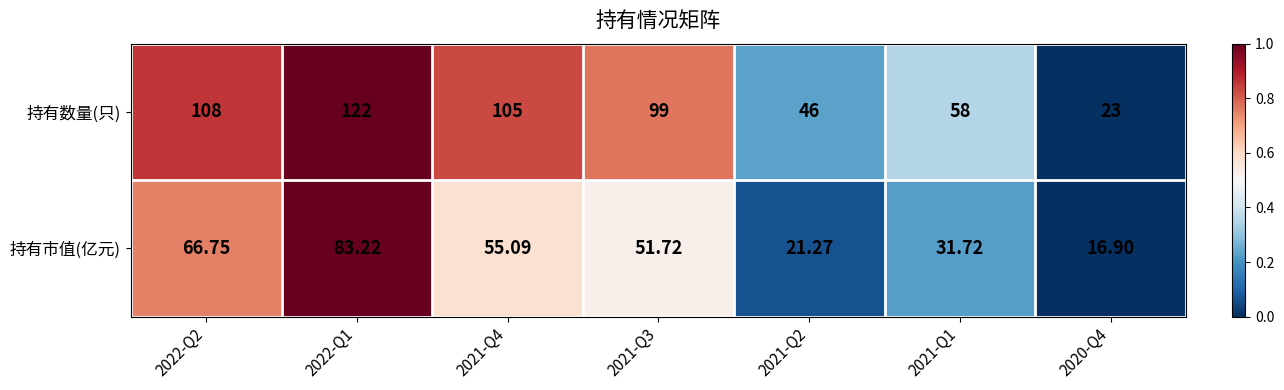

List the series in order of their overall mean, lowest first.

持有市值(亿元), 持有数量(只)